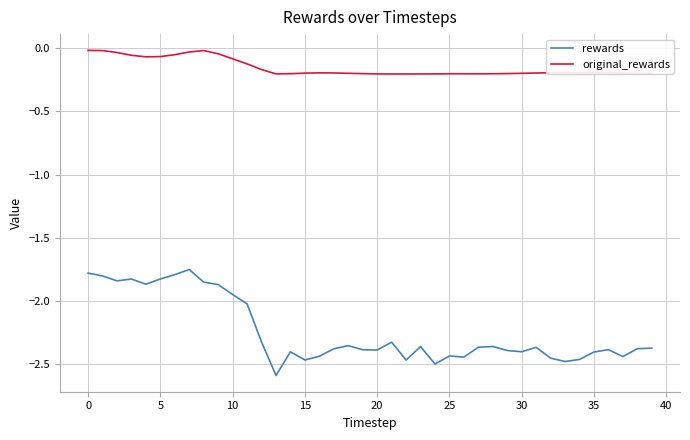

Which series has the widest spread of values?

rewards